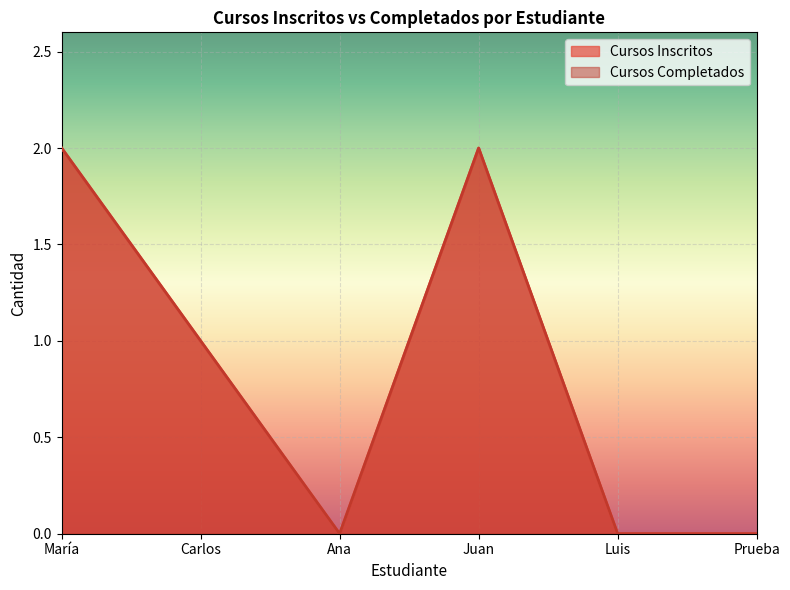

What position from the left is Juan?

4